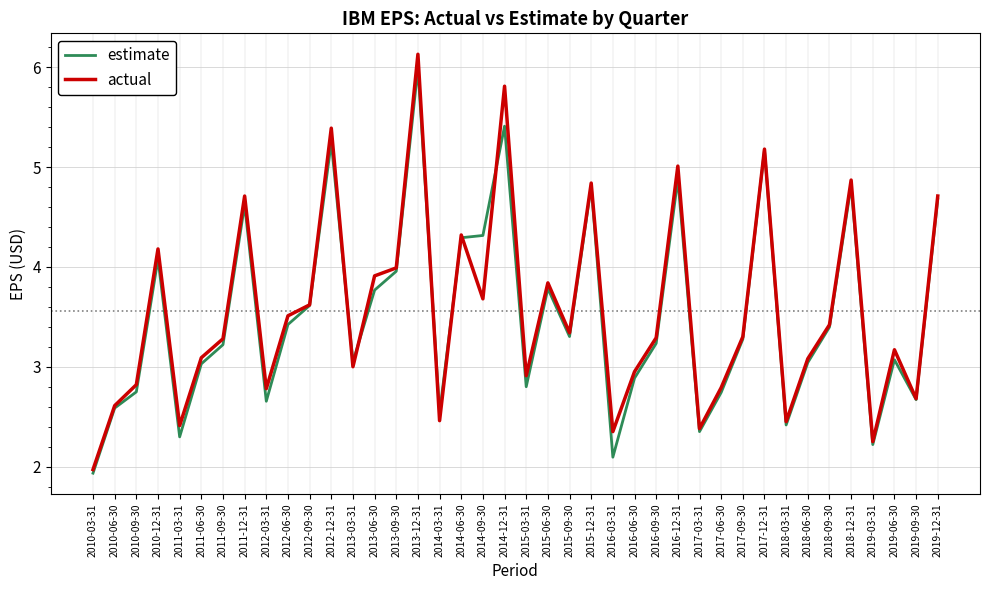

What is the difference between the estimate values at 2019-12-31 and 2015-03-31?

1.9